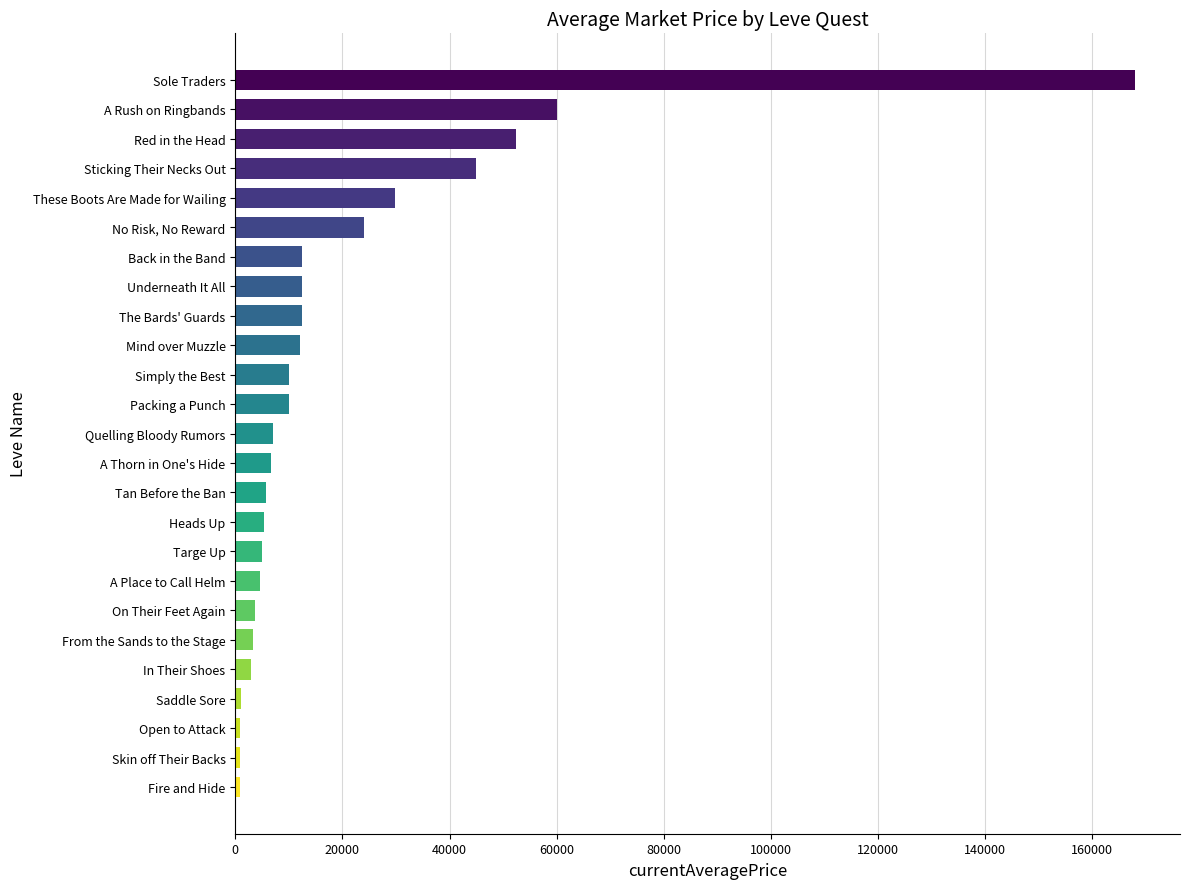

What is the value of the 12th bar from the top?

10000.0